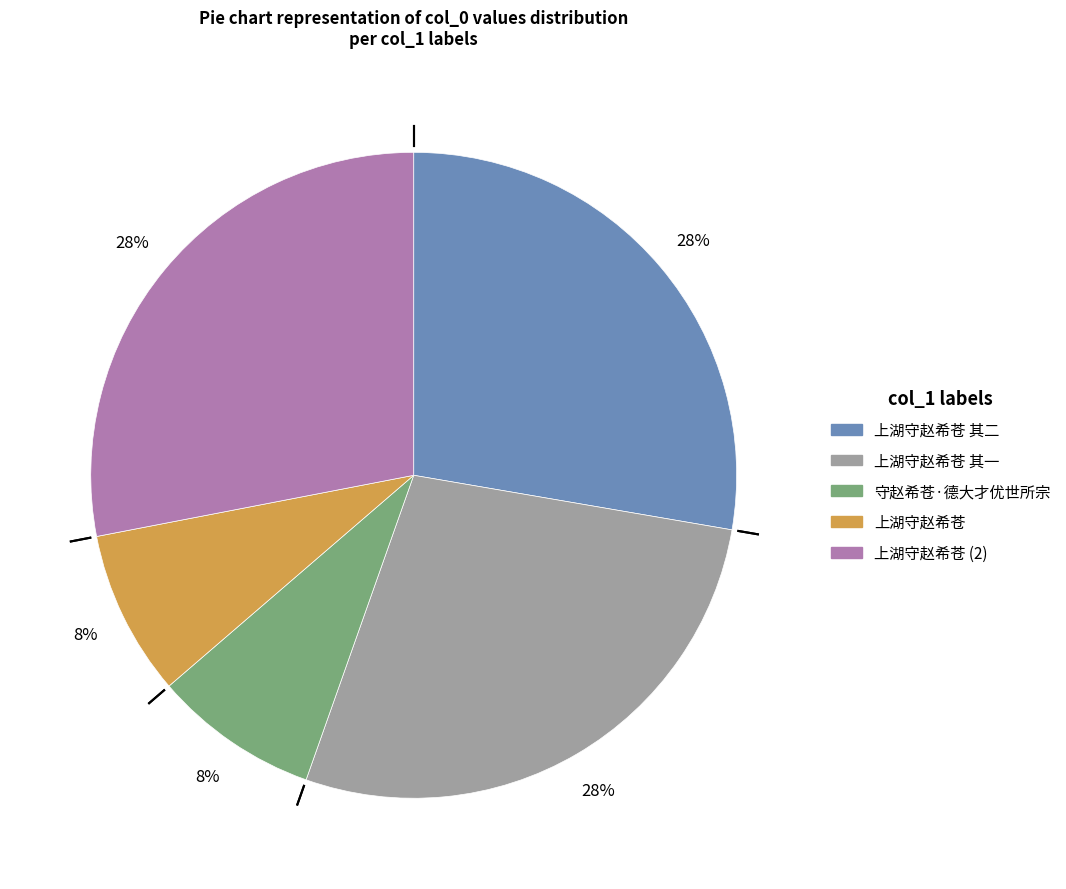

To the nearest percent, what is the average slice percentage?

20%